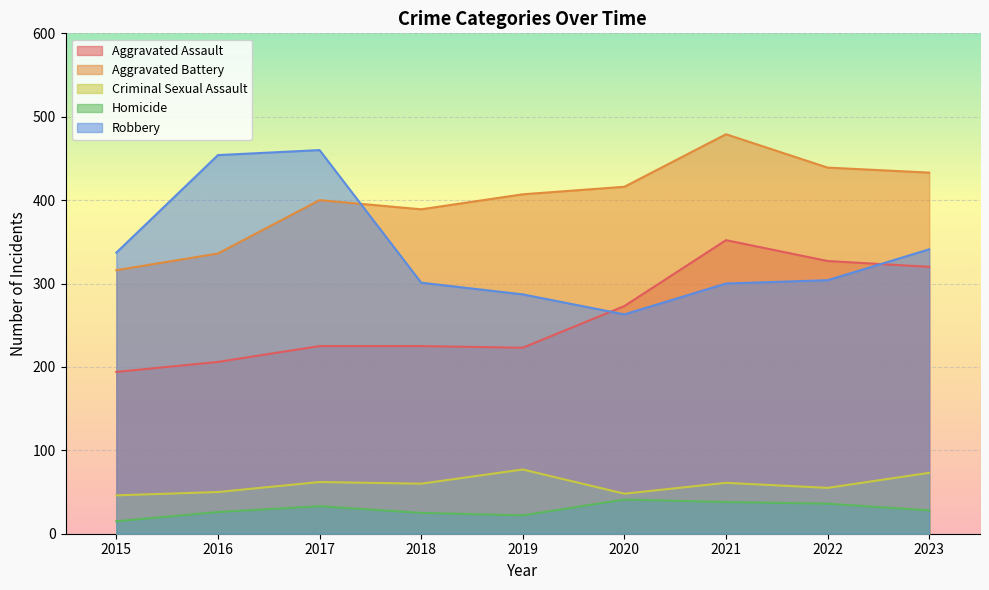

How many interior local valleys does the Aggravated Battery series have?

1